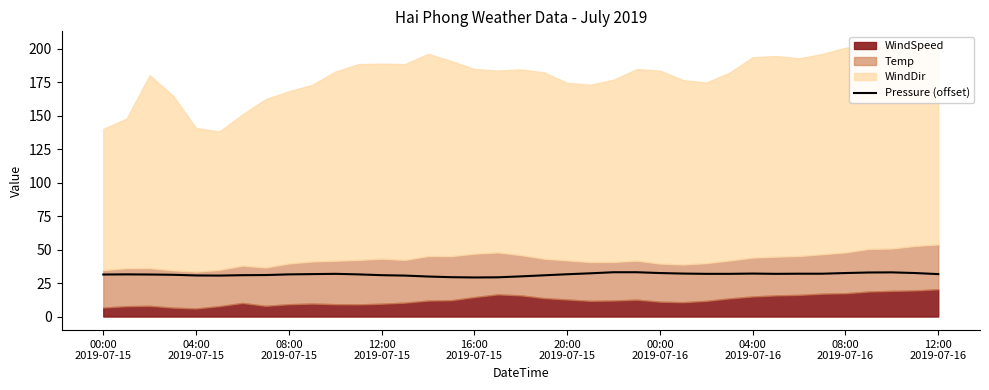

What is the maximum value for Pressure (offset)?

33.1